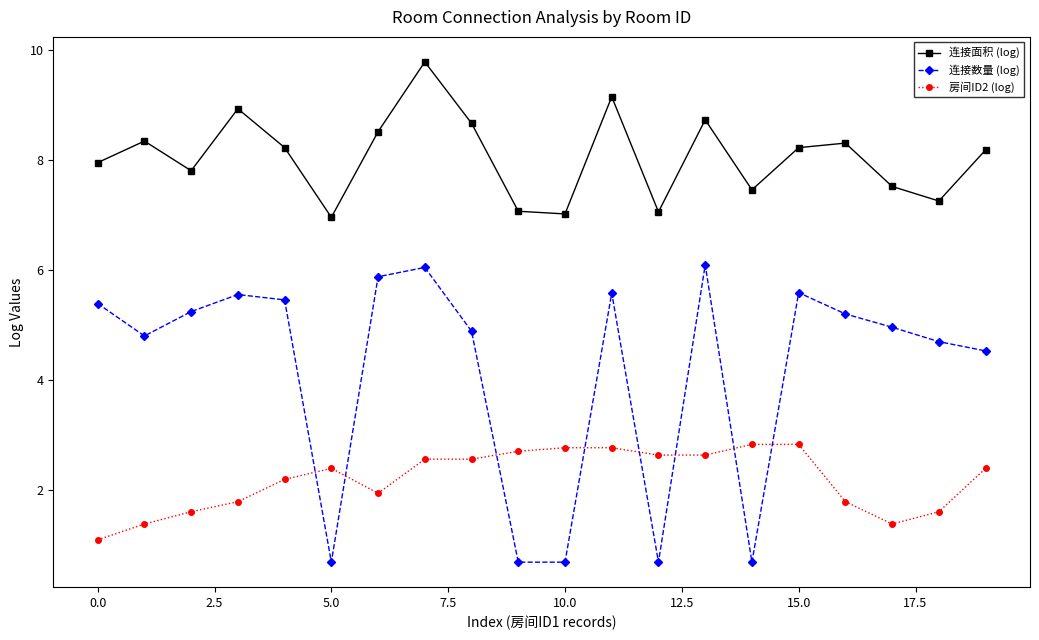

Which series has the widest spread of values?

连接数量 (log)